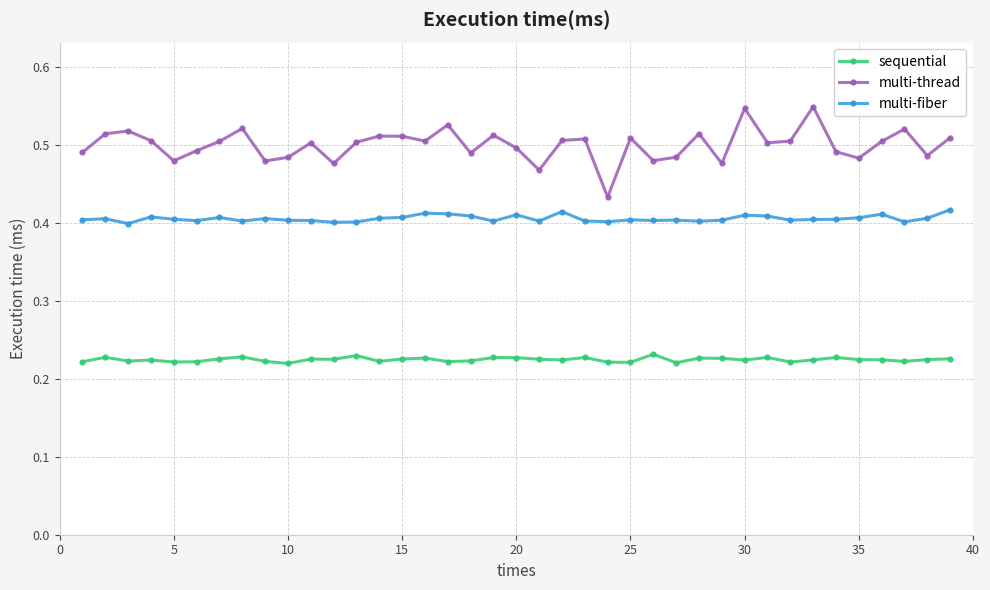

Which series has the widest spread of values?

multi-thread